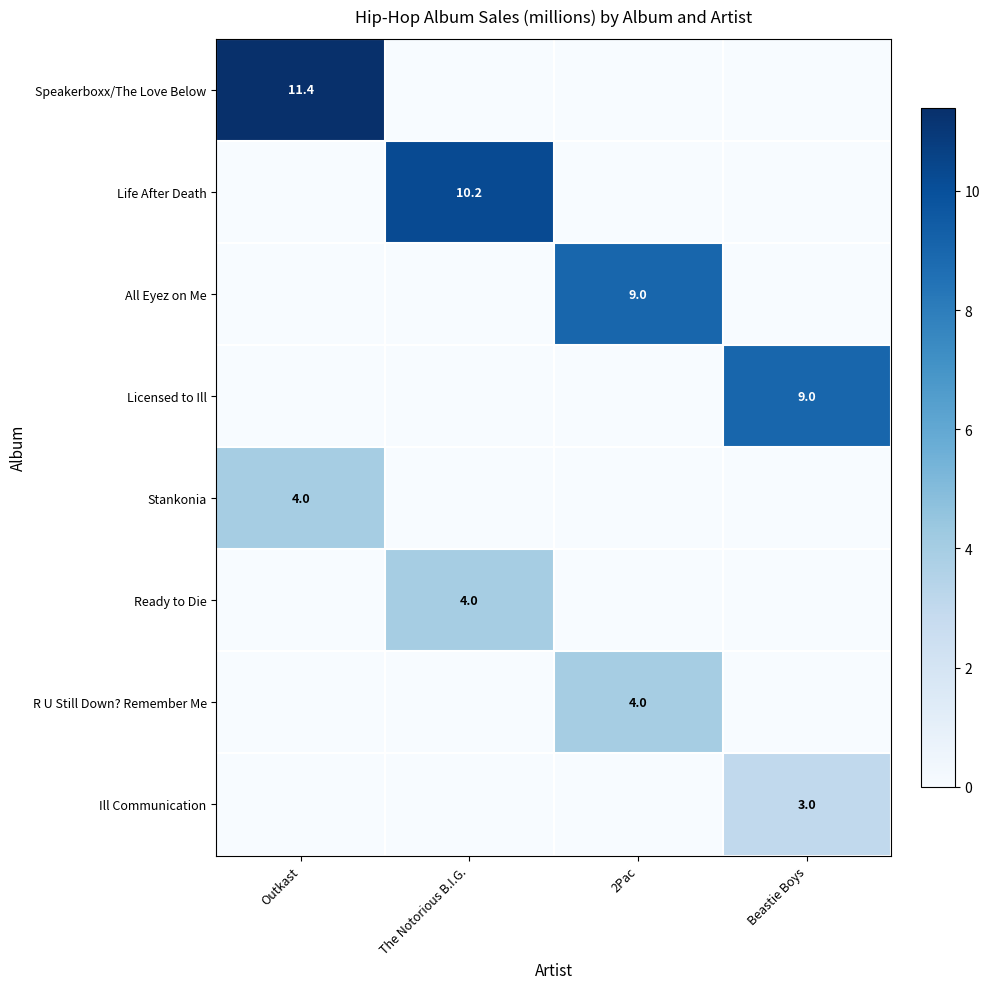

What is the difference between the highest and lowest values at Outkast?

11.4